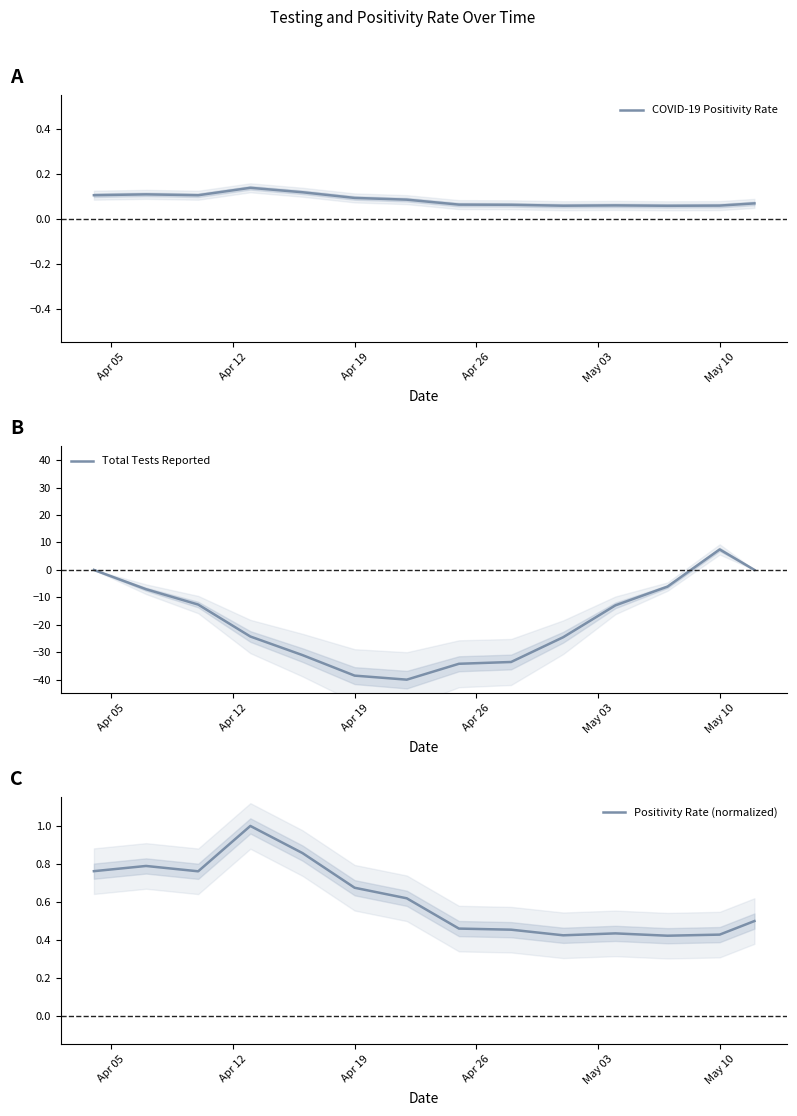

In Total Tests Reported, how many points are higher than both neighbors (excluding endpoints)?

1